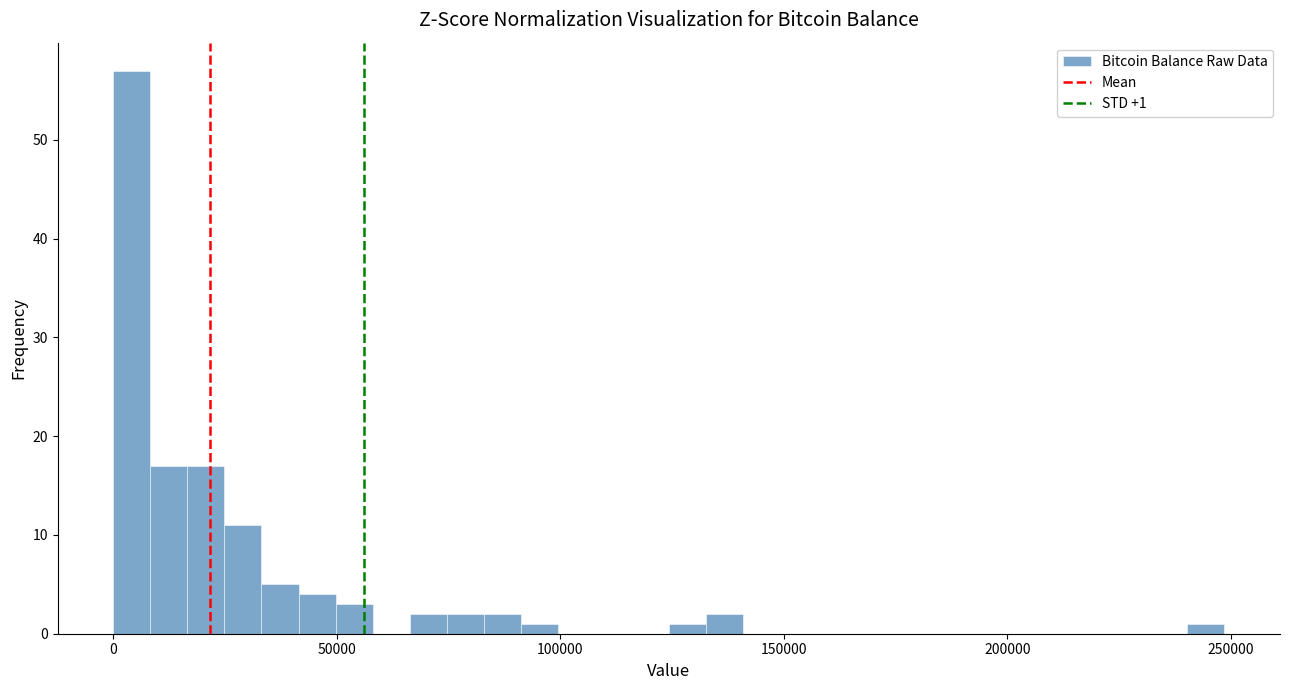

Around what value on the x-axis is the tallest bar? Give the approximate position of its centre, as read against the axis.

5000